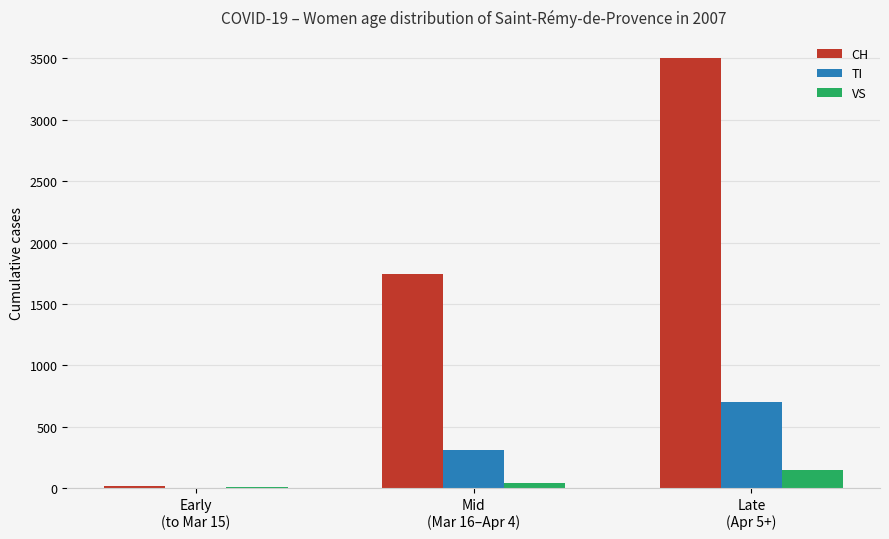

What is the greatest value displayed?

3500